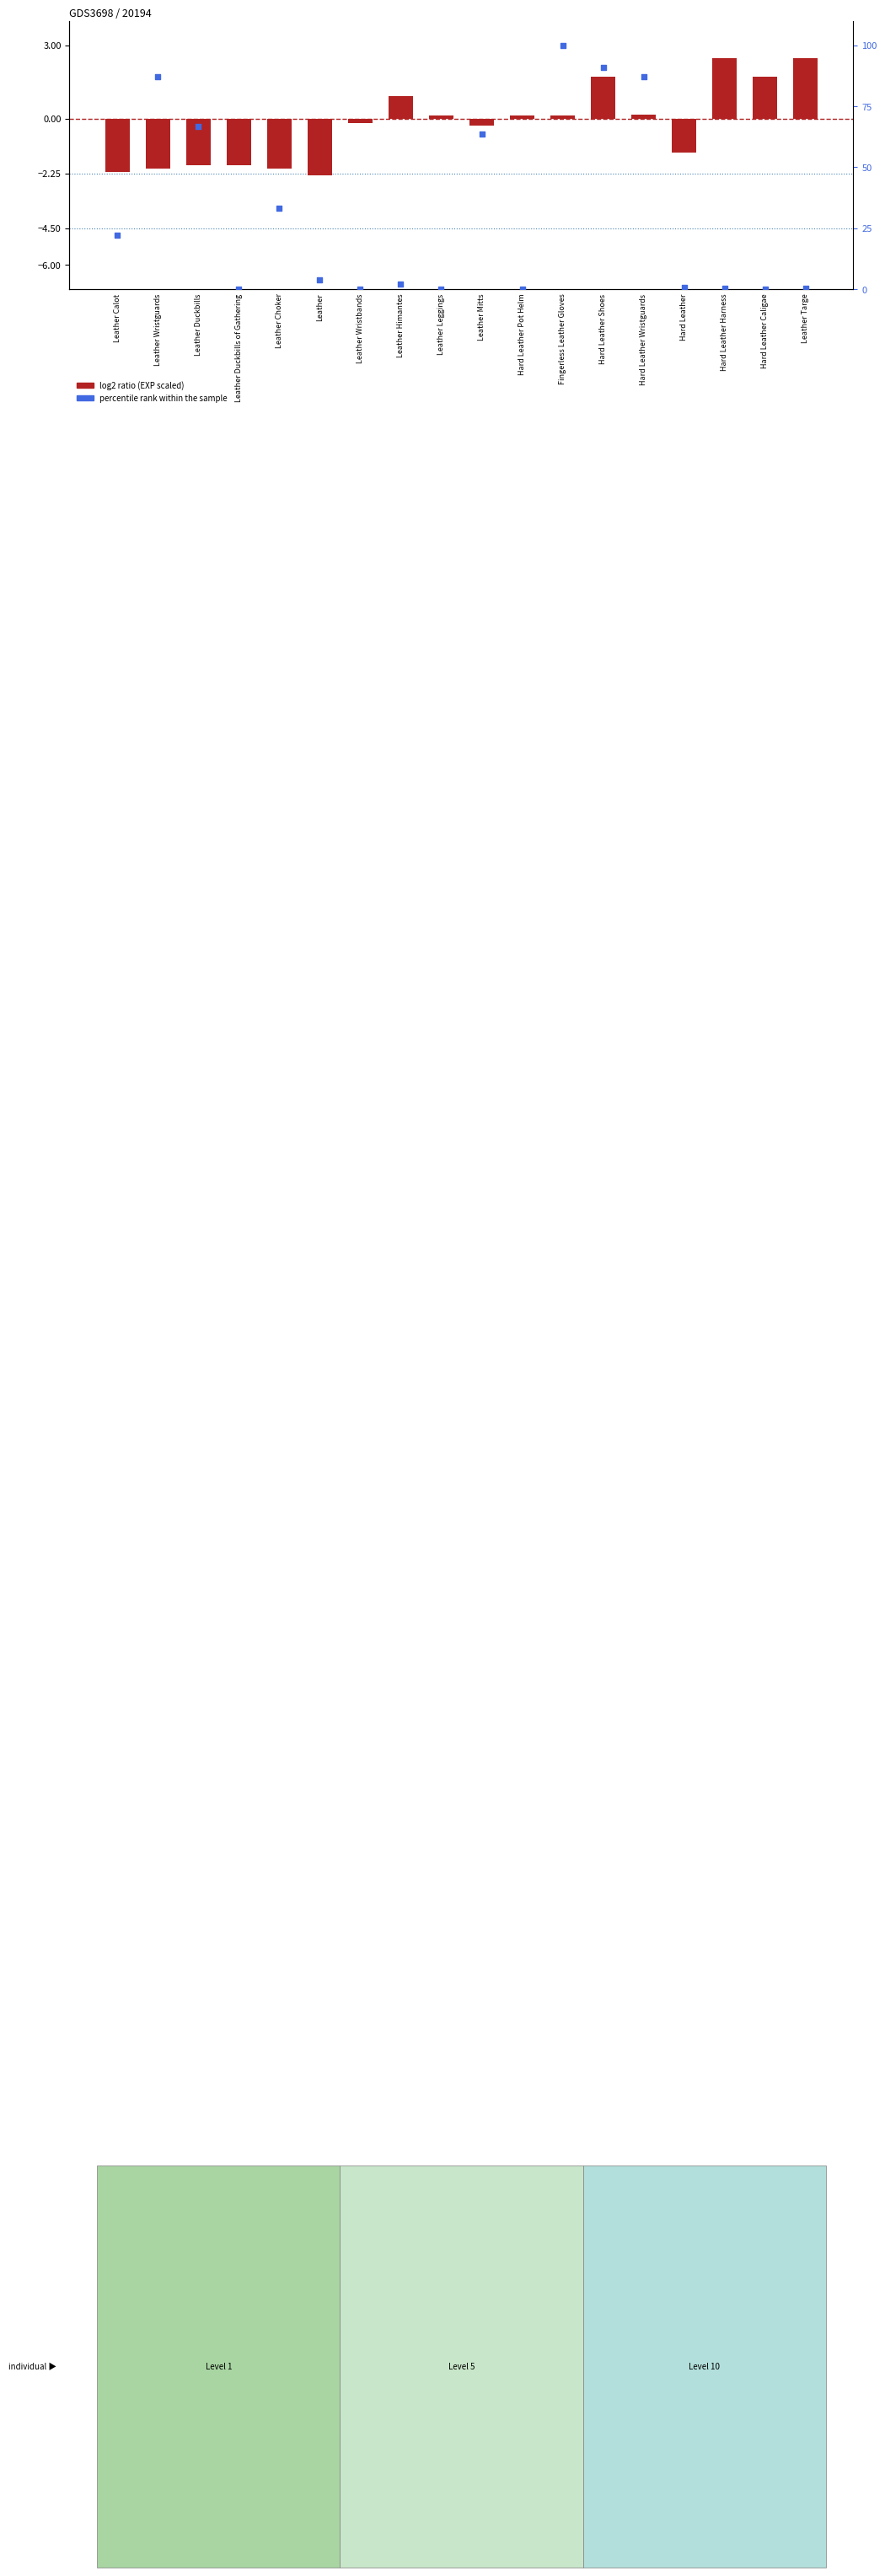

What is the total value across all series at Leather Choker?

31.3